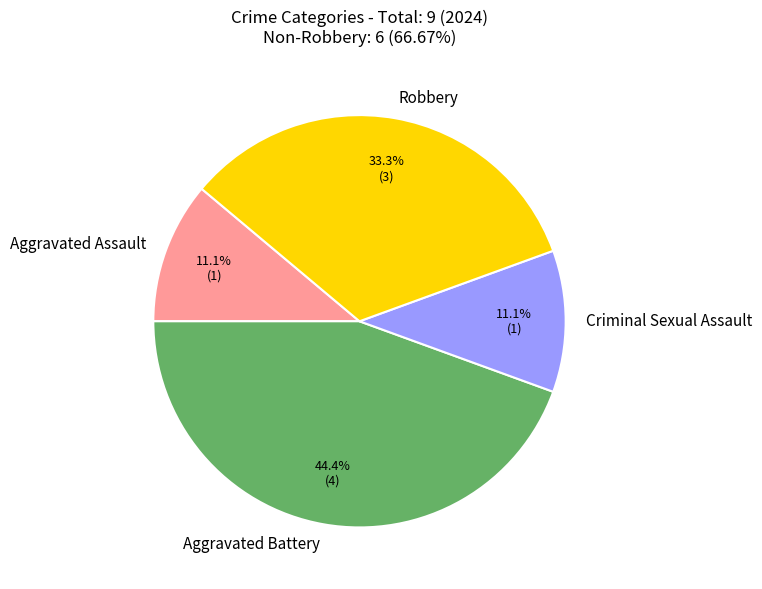

Count the number of slices in the pie.

4